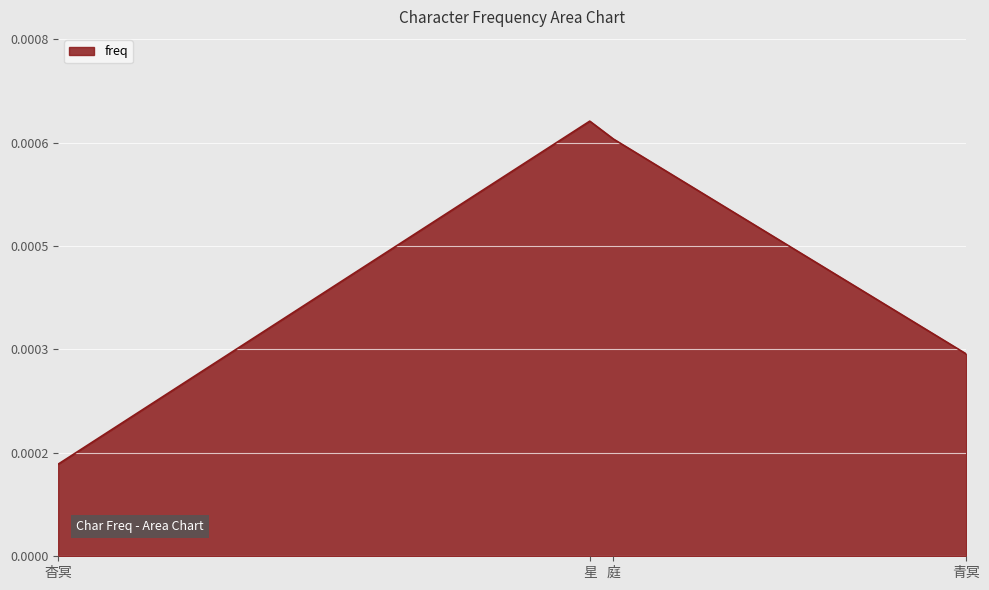

Does the chart have visible grid lines?

Yes